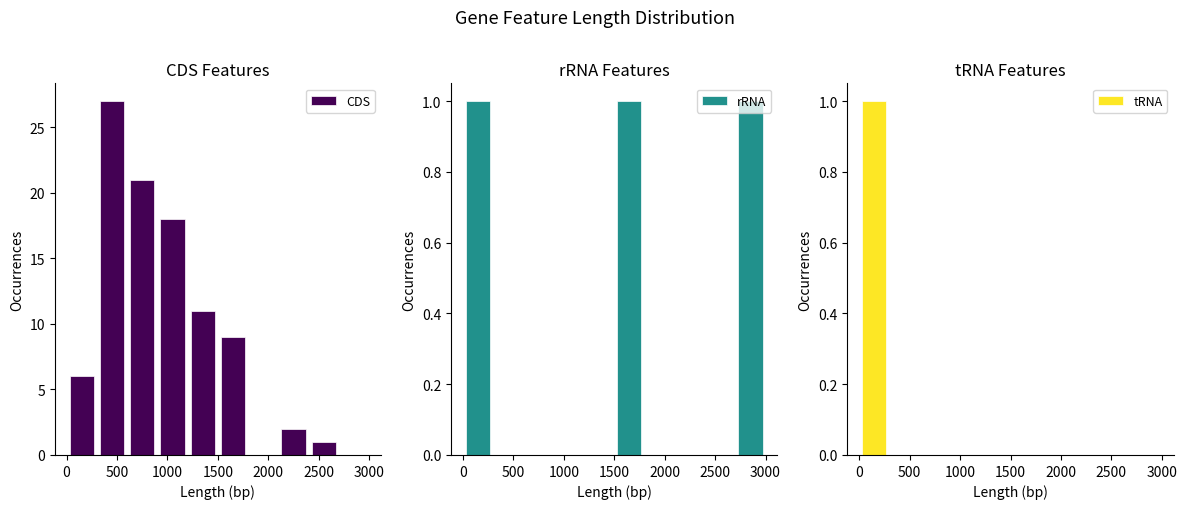

What is the sum of all CDS values?

95